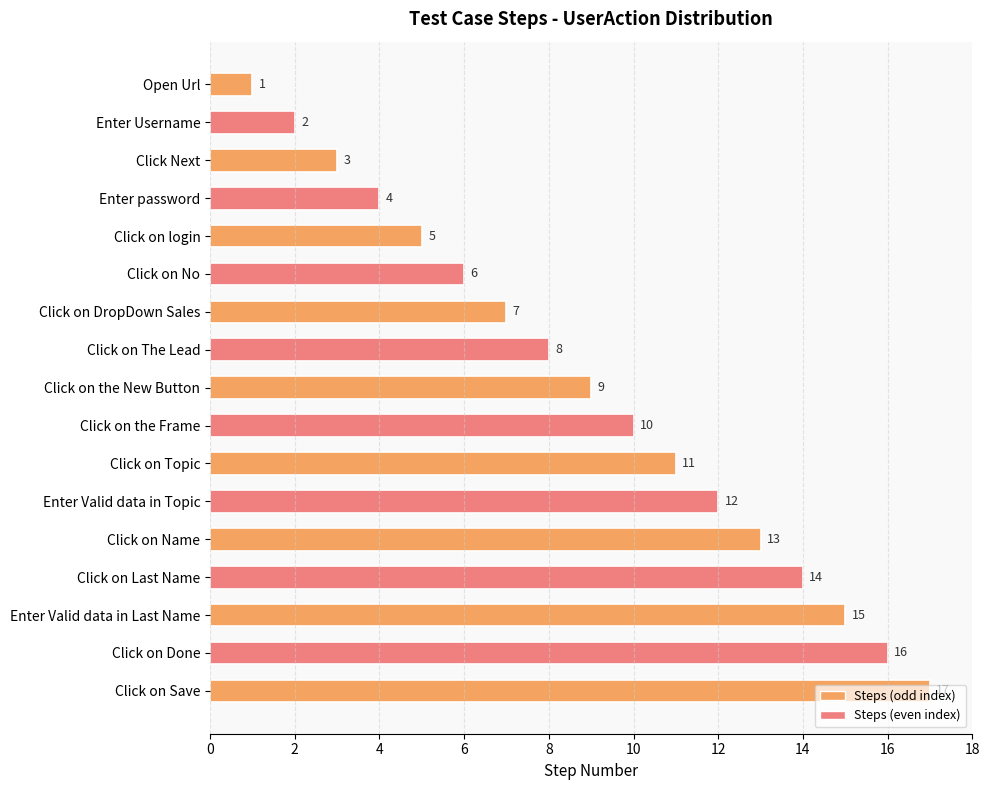

Rank the categories by value from highest to lowest.

Click on Save, Click on Done, Enter Valid data in Last Name, Click on Last Name, Click on Name, Enter Valid data in Topic, Click on Topic, Click on the Frame, Click on the New Button, Click on The Lead, Click on DropDown Sales, Click on No, Click on login, Enter password, Click Next, Enter Username, Open Url